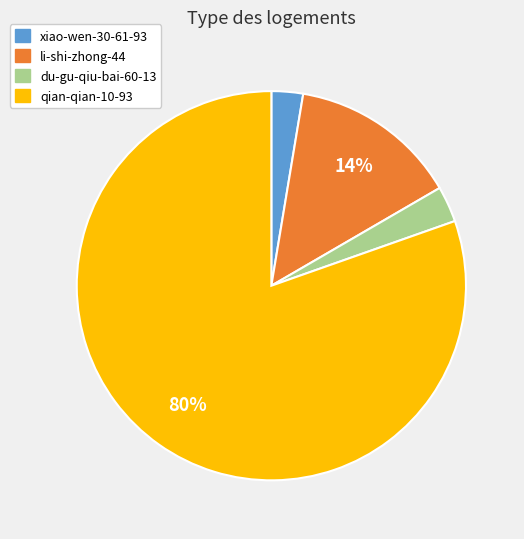

Is it true that qian-qian-10-93 is 80% of the pie?

True